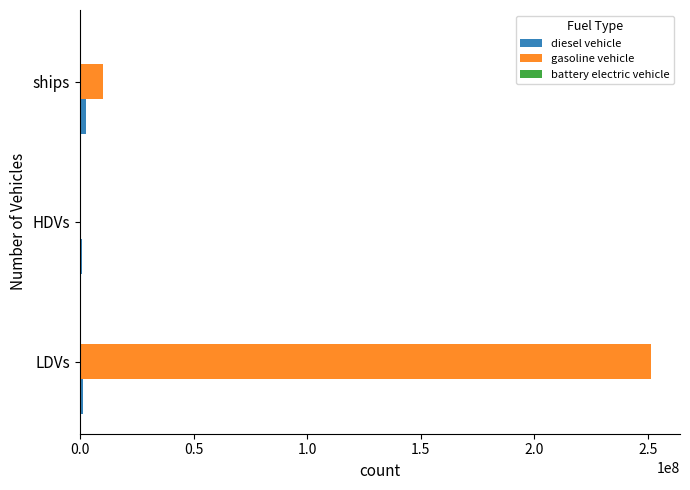

Between LDVs and ships, which series saw the biggest shift?

gasoline vehicle